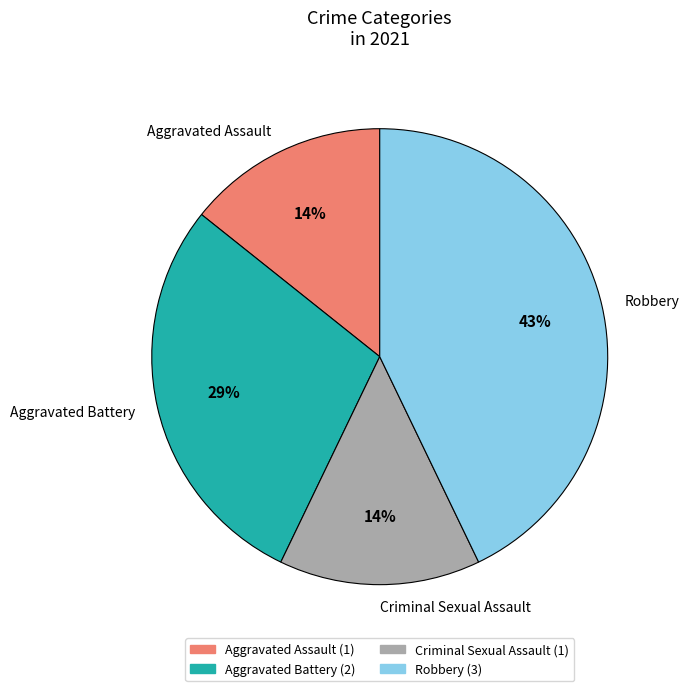

To the nearest percent, what percentage of the pie is Aggravated Battery?

29%